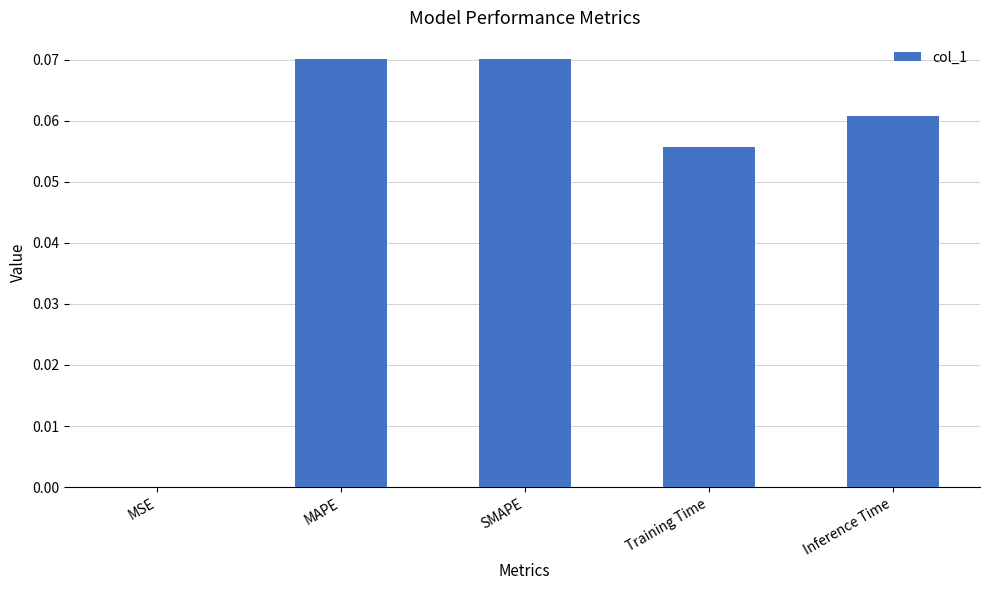

What is the change in value from MSE to MAPE?

+0.1